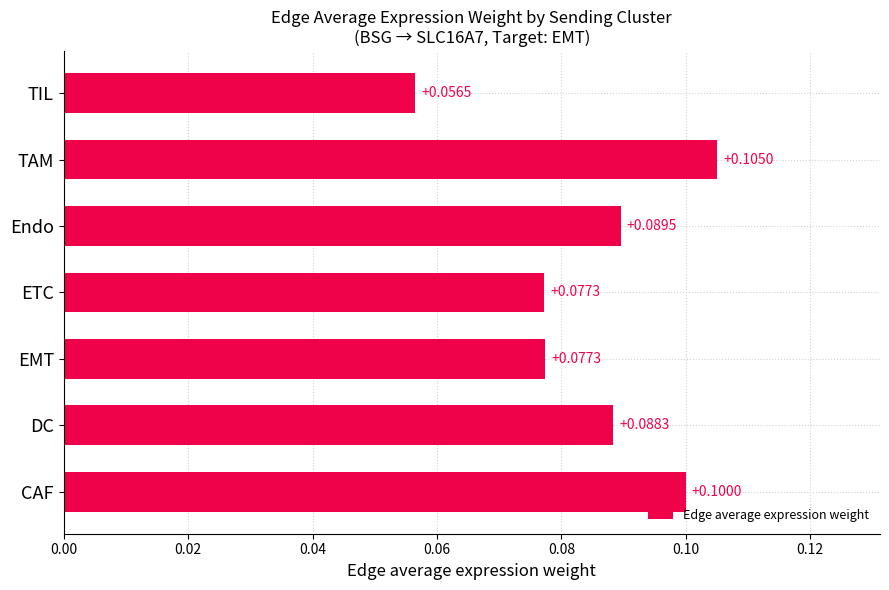

Which has a higher value, DC or CAF?

CAF